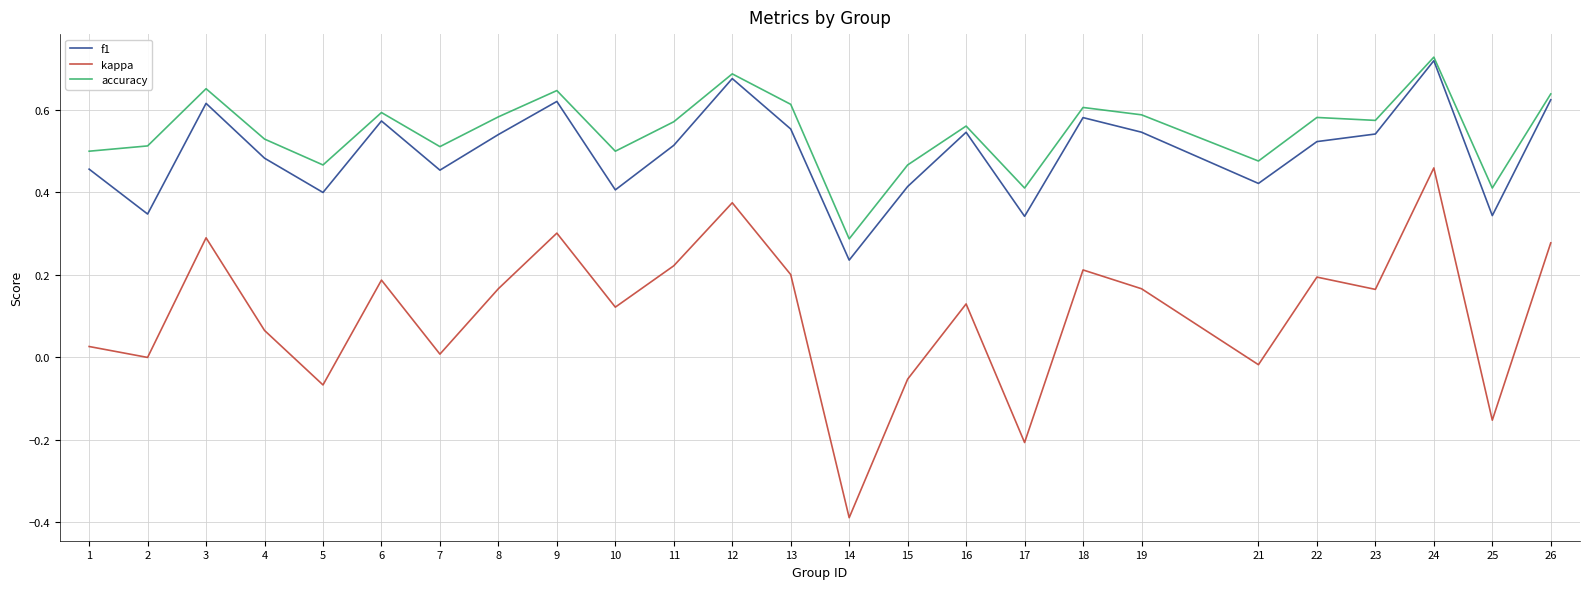

What is the total value across all series at 4?

1.1